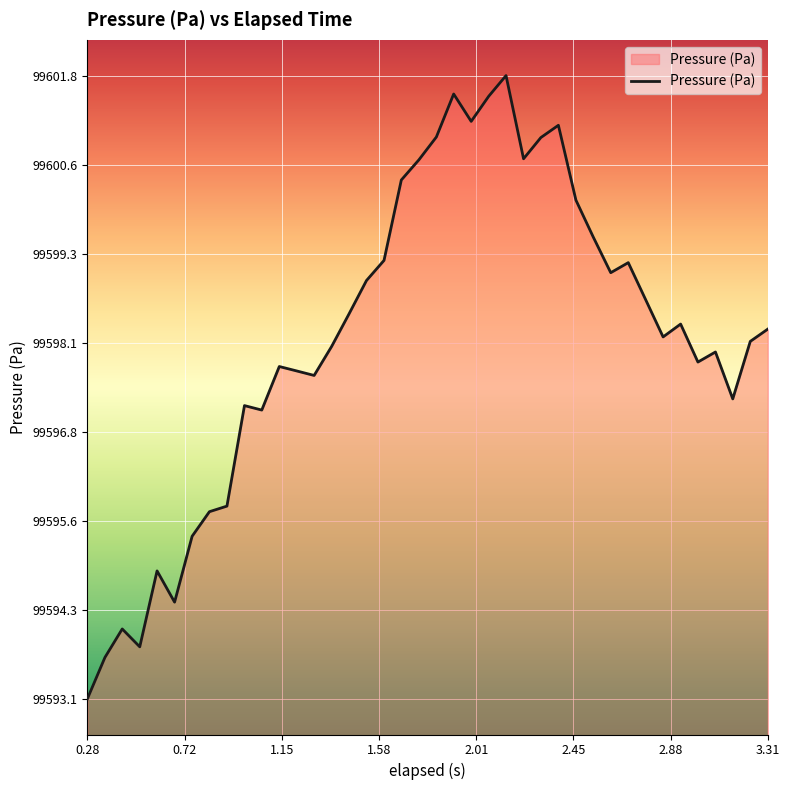

What is the smallest value displayed?

99593.1